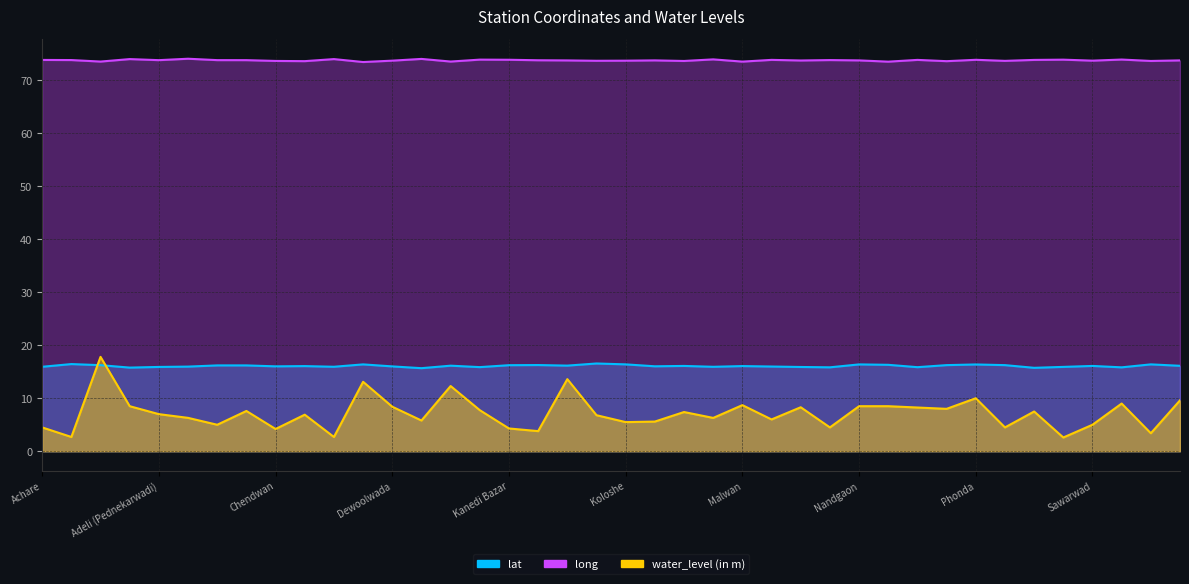

What is the value of the water_level (in m) point at the 3rd from the left?

17.8